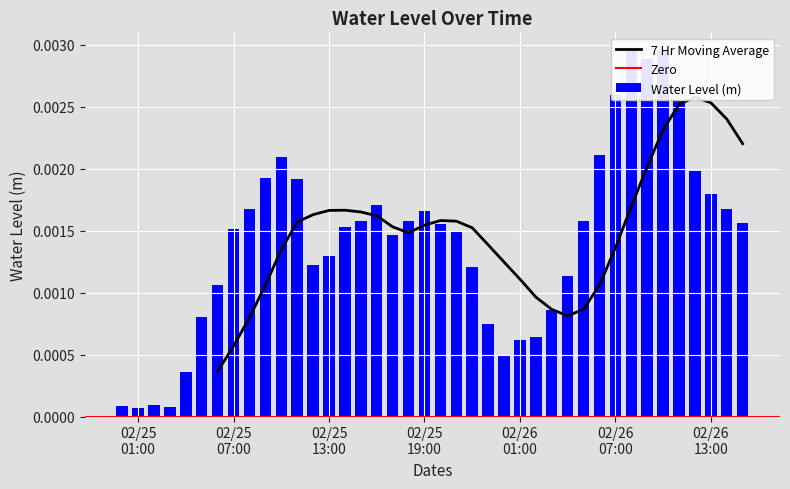

What is the label of the 19th bar from the right?

2025-02-25 21:00:00